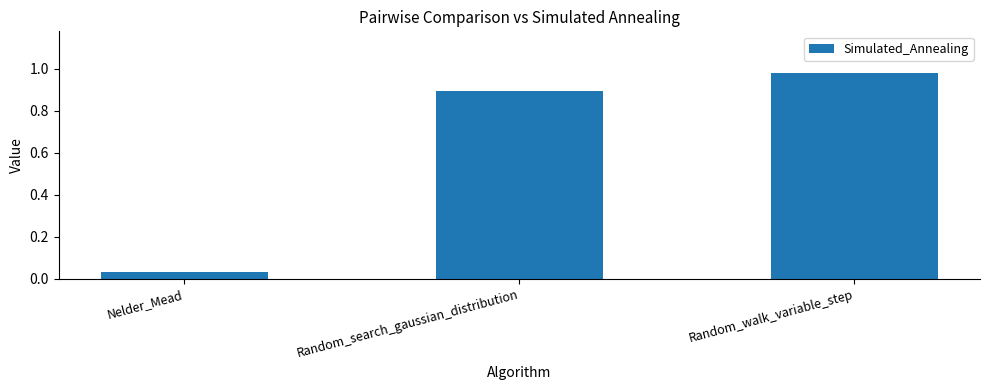

True or false: the data shows 0.9 at Random_search_gaussian_distribution.

True